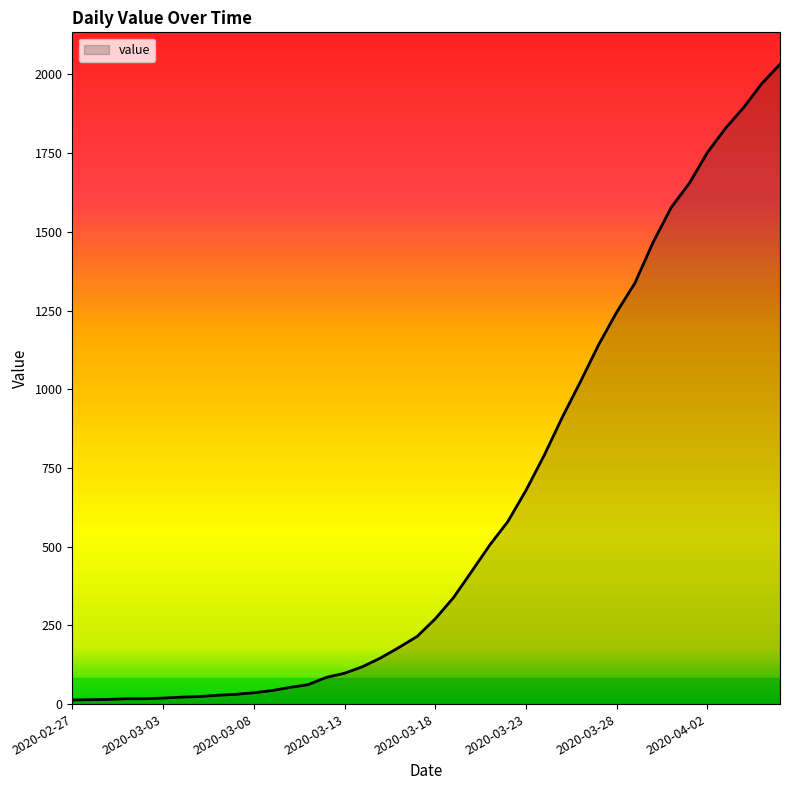

Does the chart display data point markers on the line(s)?

No